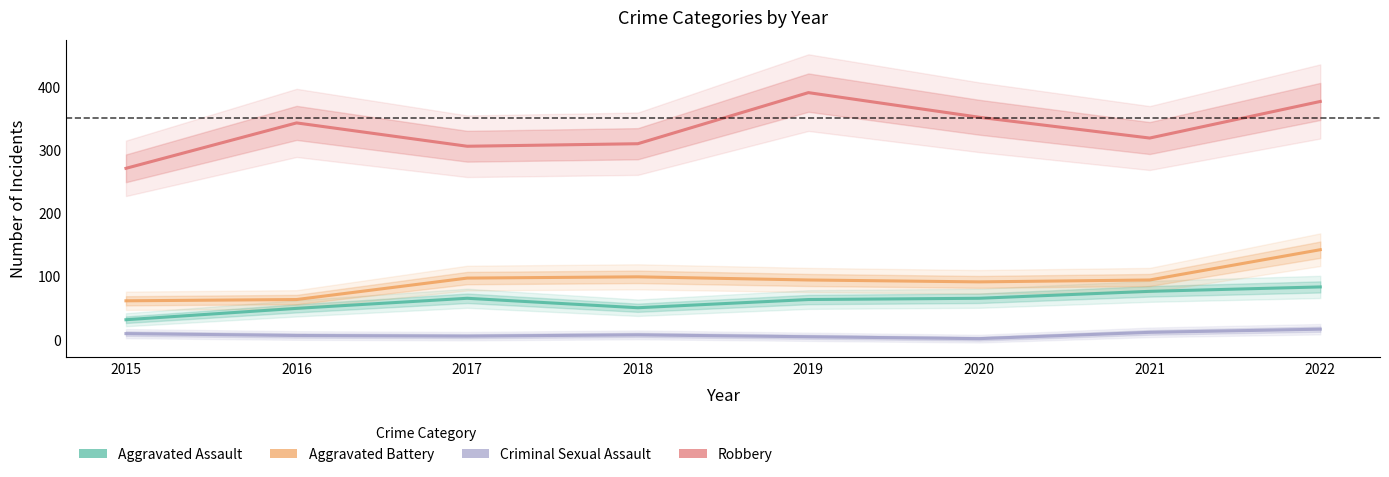

Is the value of Criminal Sexual Assault at 2016 greater than the value of Aggravated Assault at 2018?

No